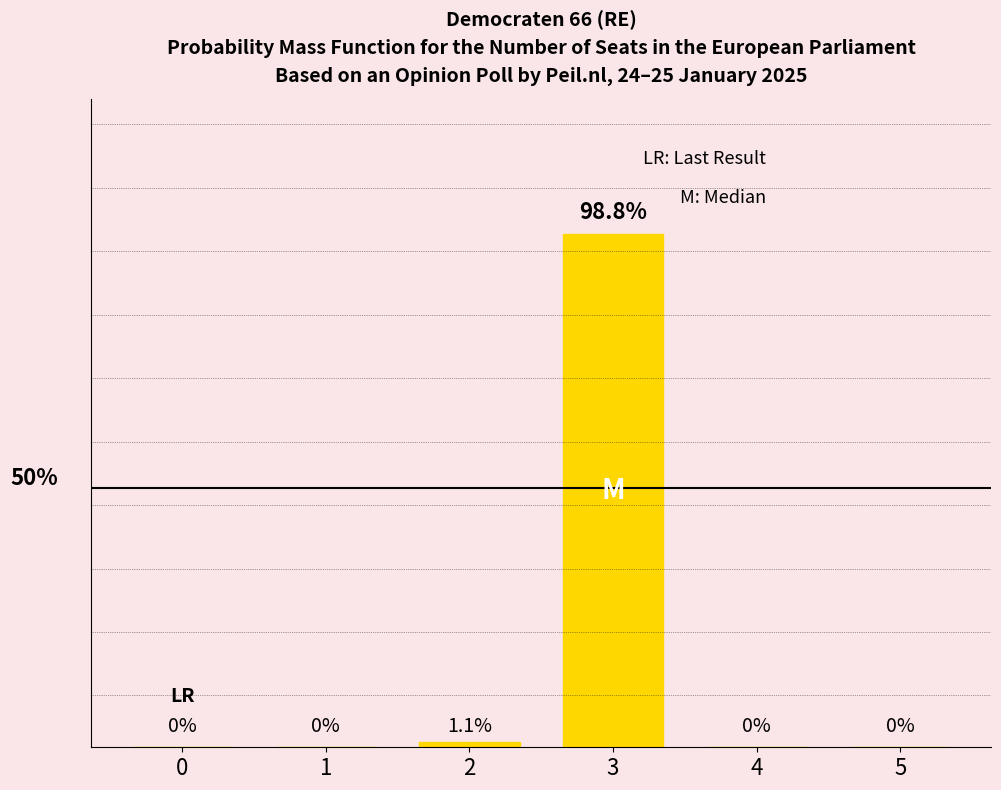

How many values are above zero?

2